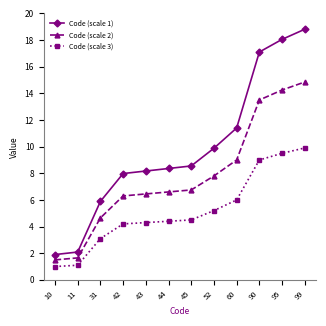

True or false: Code (scale 1) and Code (scale 2) cross at least once.

False